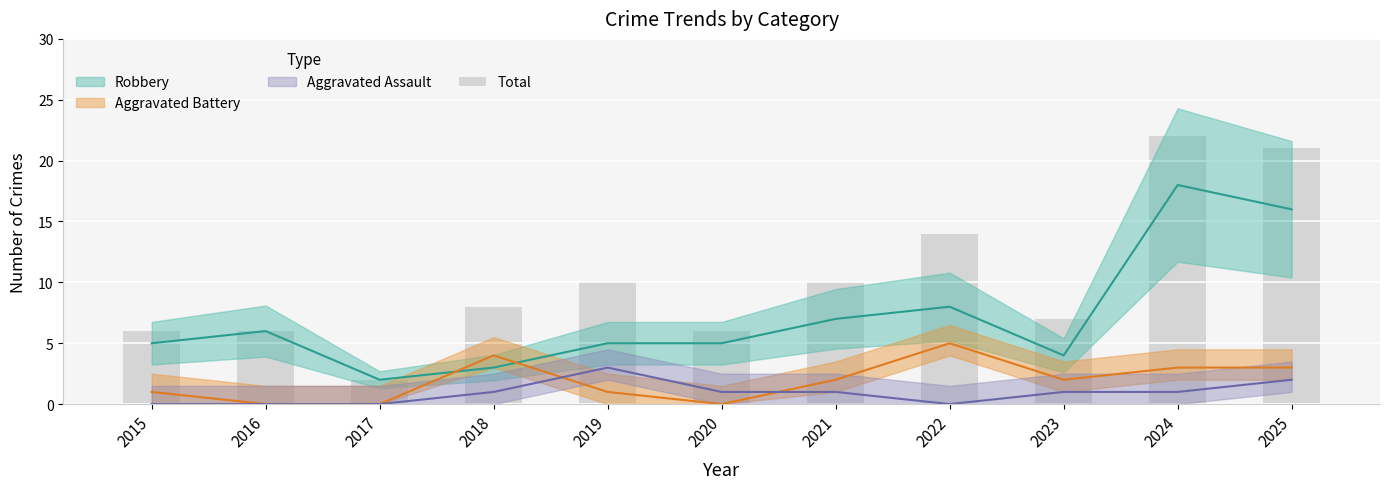

What is the greatest value displayed?

22